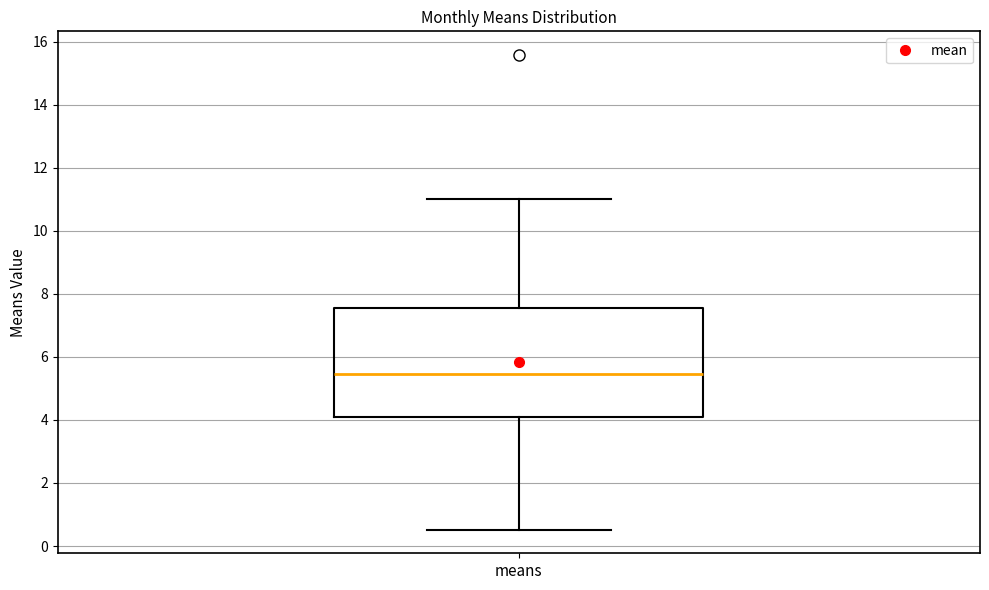

Read this box plot against the y-axis: the position of the median line, the range covered by the box, and the ends of both whiskers. The values are not printed on the chart, so give them approximately, as read against the axis.

median 5.4, box 4.0 to 7.6, whiskers 0.6 to 11.0